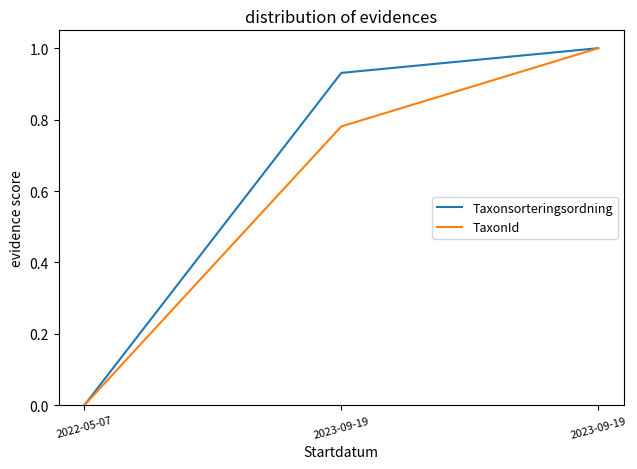

Reading left to right, list all the values displayed in this chart.

Taxonsorteringsordning: 2022-05-07=0.0	2023-09-19=0.9	2023-09-19=1.0
TaxonId: 2022-05-07=0.0	2023-09-19=0.8	2023-09-19=1.0